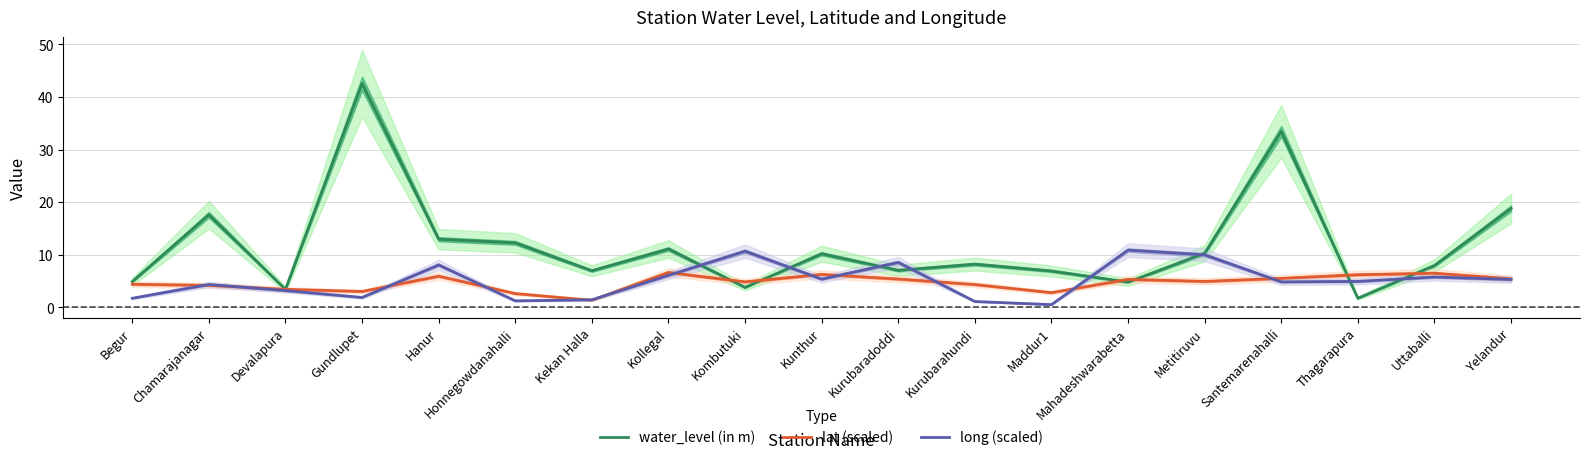

In long (scaled), how many points are lower than both neighbors (excluding endpoints)?

5